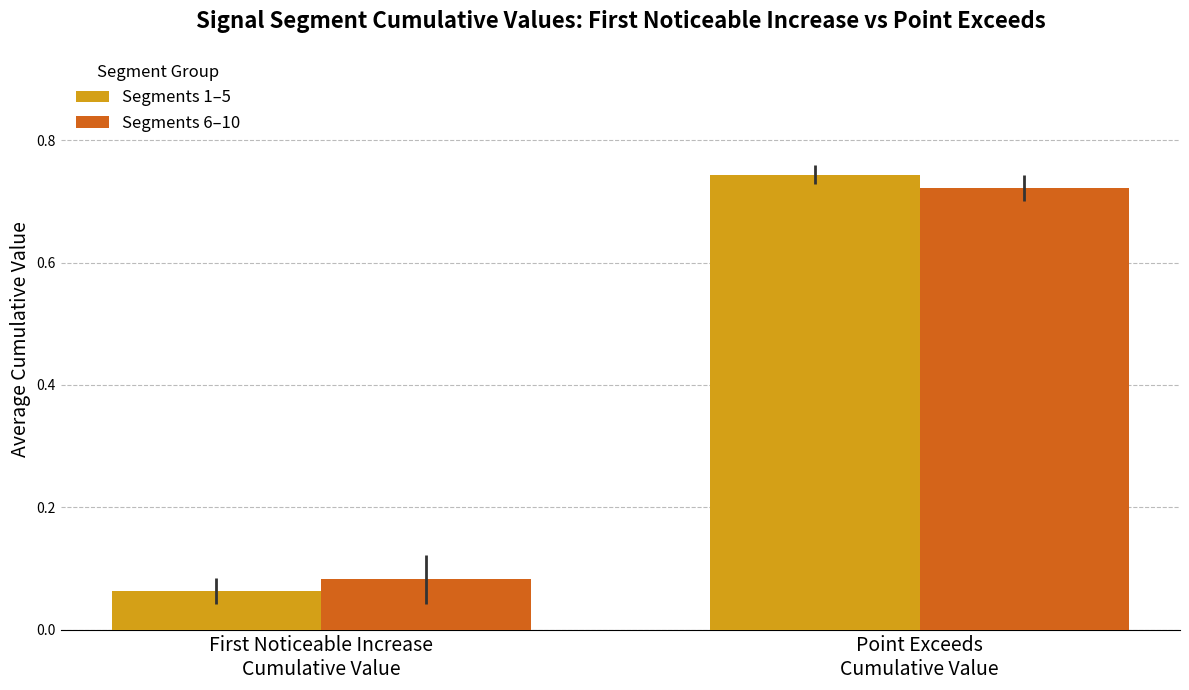

Which series has the largest range (max minus min)?

Segments 1–5